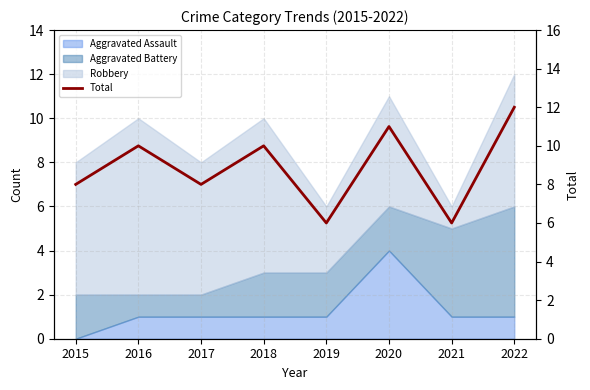

How many values are below 10?

4